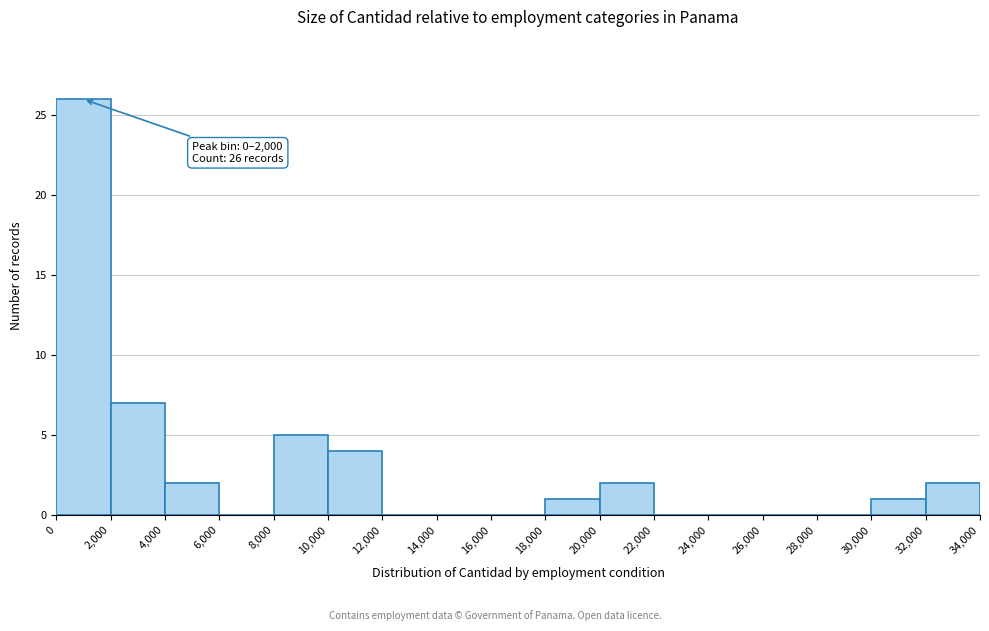

Over which range of the x-axis is the bar tallest?

0 to 2,000